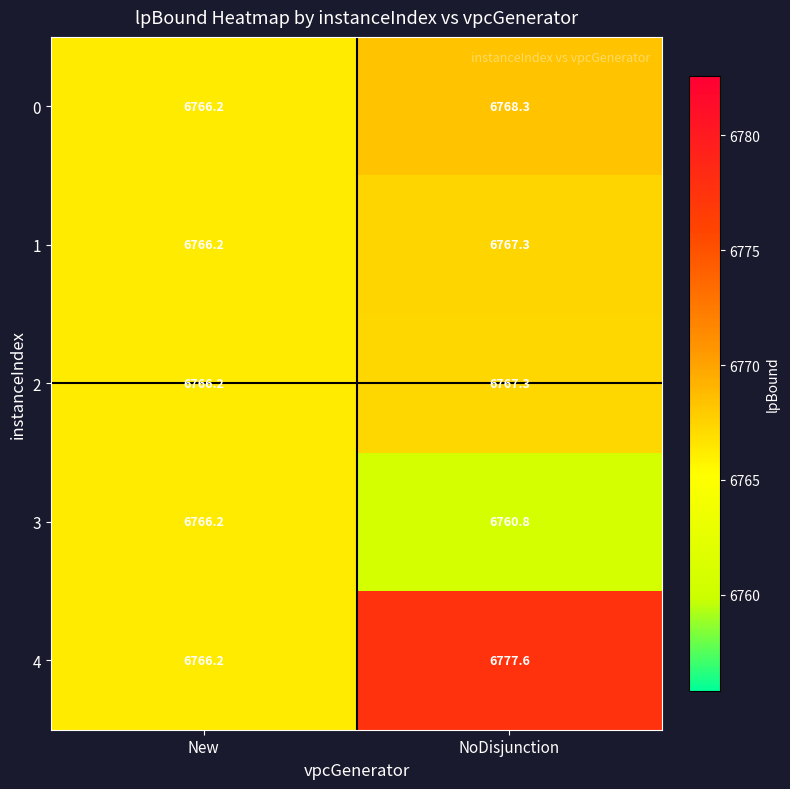

Reading left to right, what are all the values shown in this chart?

0: 6766.2	6768.3
1: 6766.2	6767.3
2: 6766.2	6767.3
3: 6766.2	6760.8
4: 6766.2	6777.6